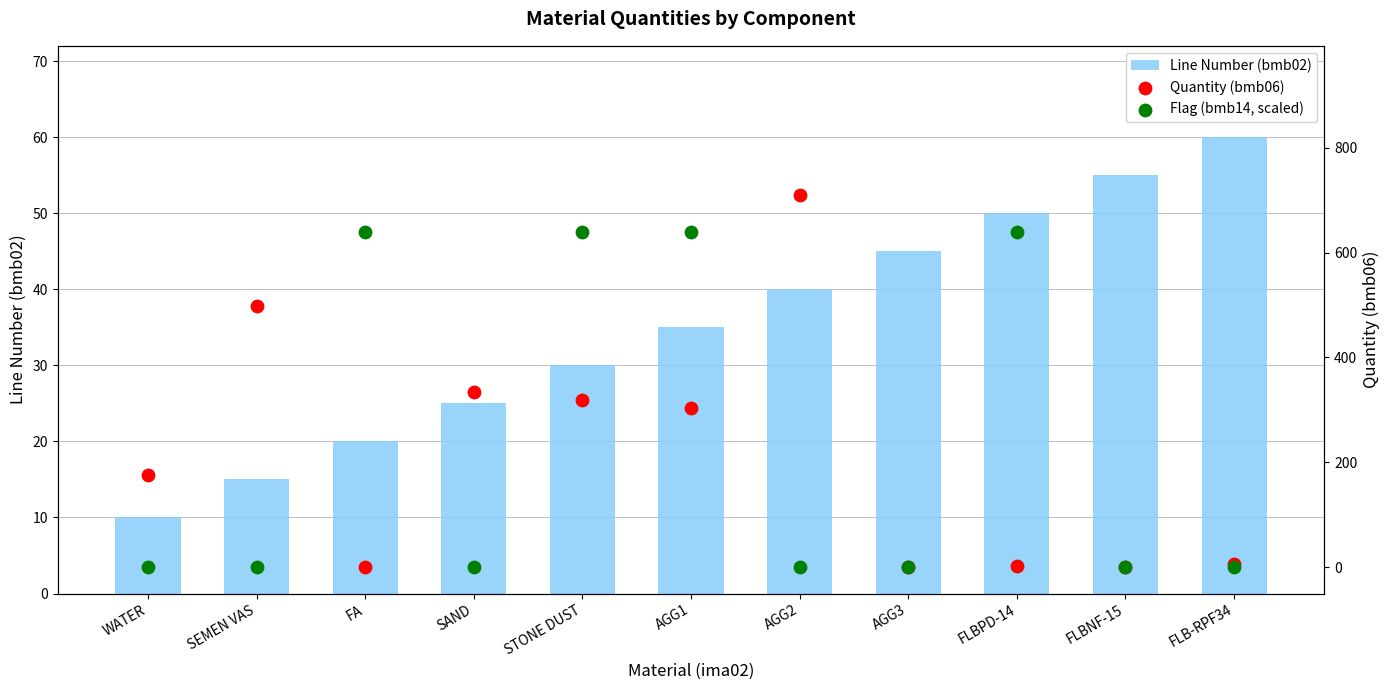

What are all the series names shown in the legend?

Line Number (bmb02), Quantity (bmb06), Flag (bmb14, scaled)